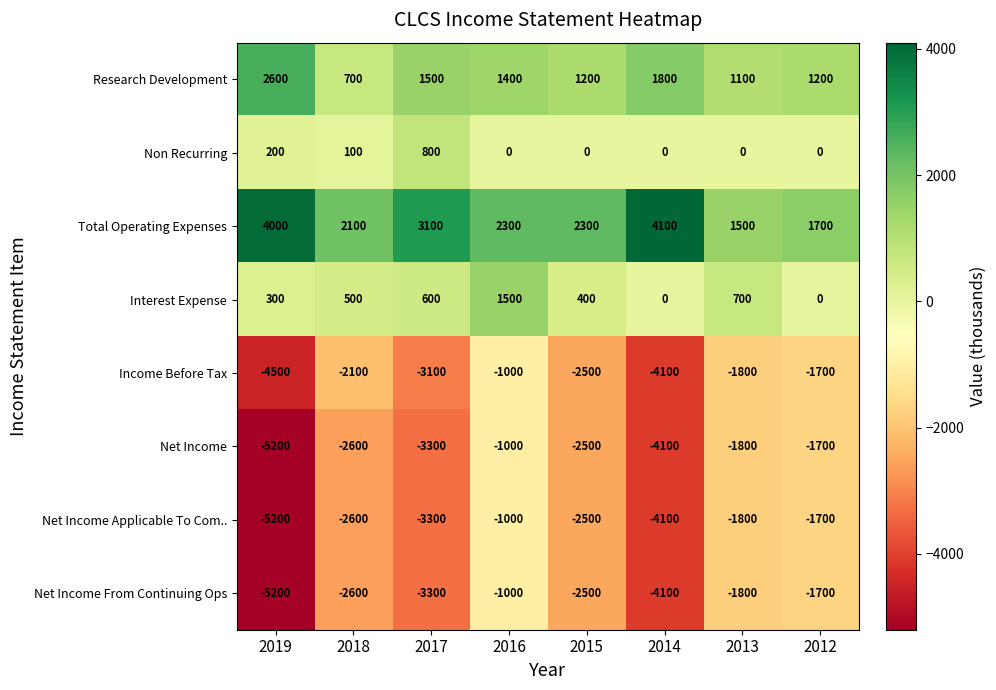

The Interest Expense series shows 400 at 2015. True or false?

True